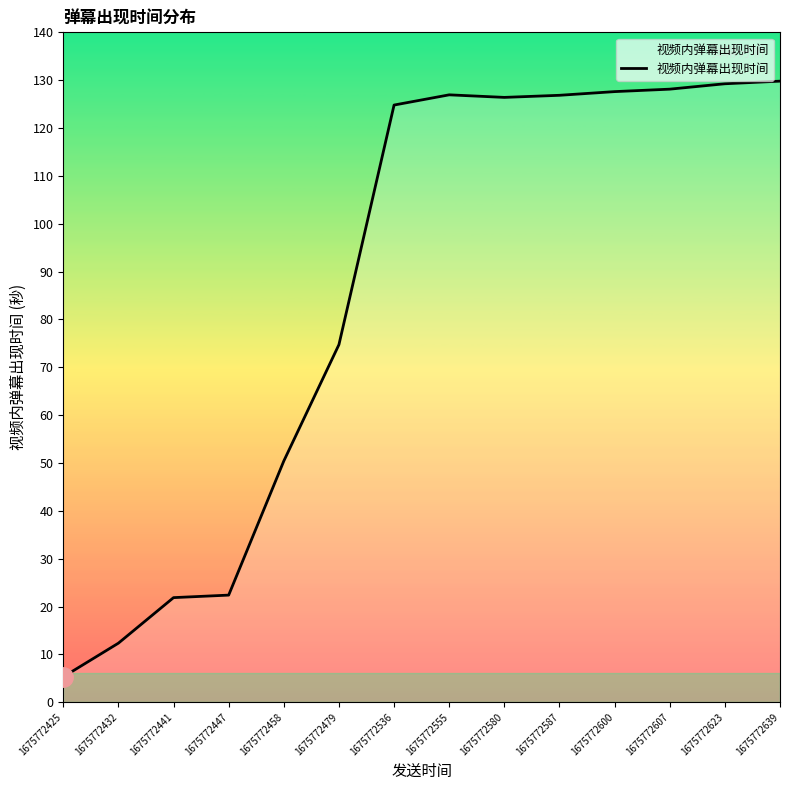

What is the sum of the values at 1675772536 and 1675772479?

199.5